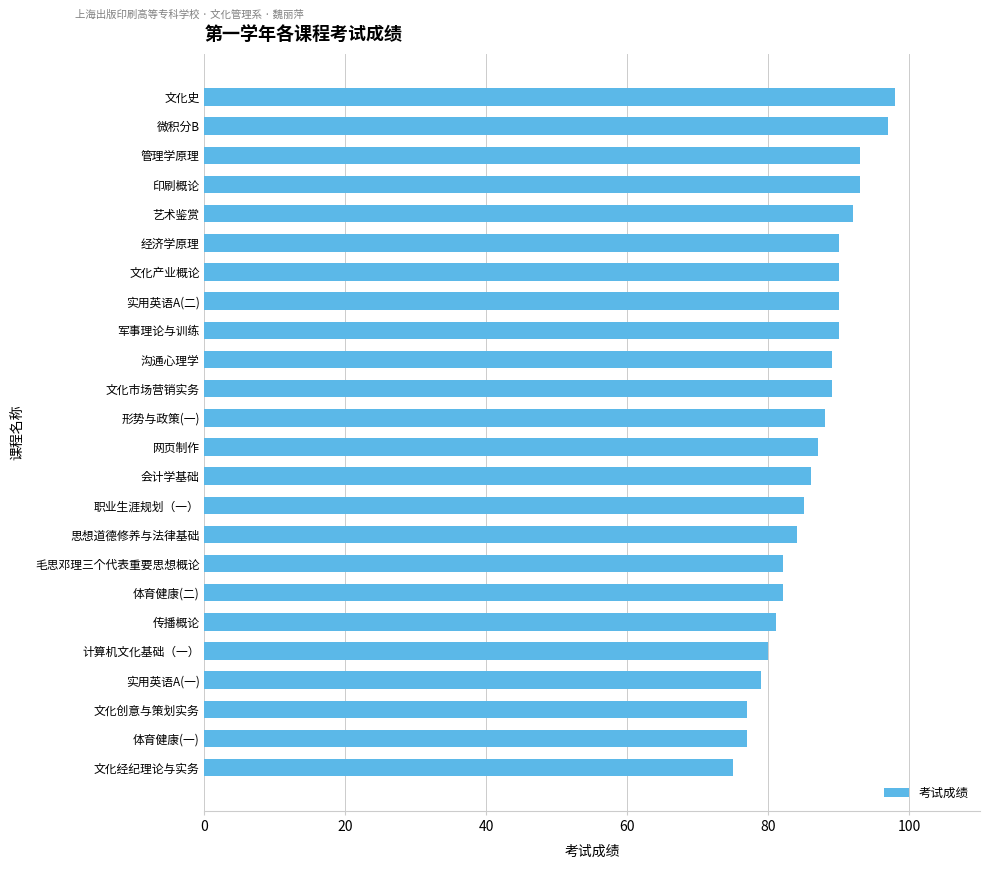

True or false: the data shows 43 at 军事理论与训练.

False